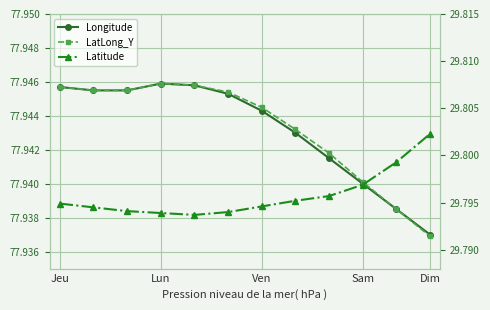

Reading right to left, transcribe all the data shown in this chart.

Longitude: 77.9	77.9	77.9	77.9	77.9	77.9	77.9	77.9	77.9	77.9	77.9	77.9
LatLong_Y: 77.9	77.9	77.9	77.9	77.9	77.9	77.9	77.9	77.9	77.9	77.9	77.9
Latitude: 29.8	29.8	29.8	29.8	29.8	29.8	29.8	29.8	29.8	29.8	29.8	29.8